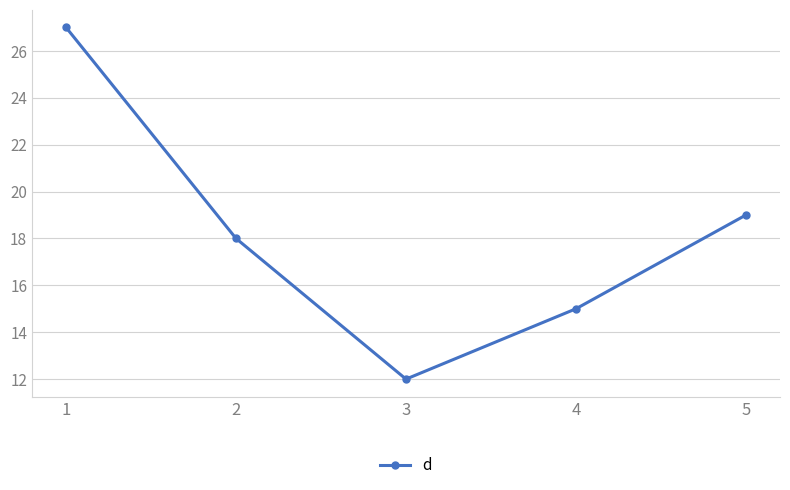

Count the number of data series in this chart.

1